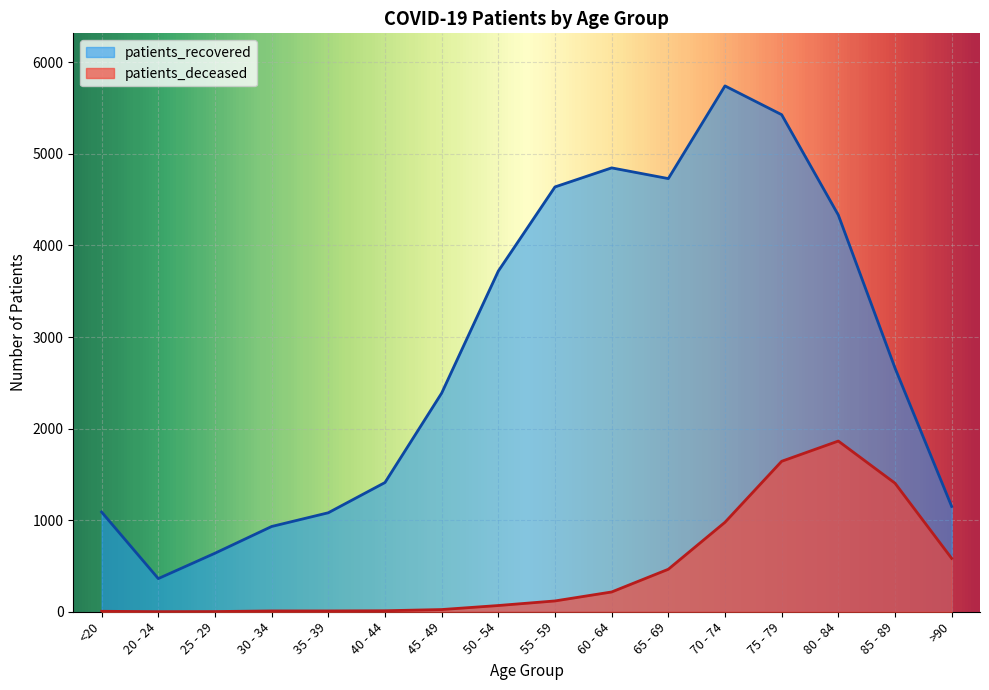

Rank the series by their maximum value, from lowest to highest.

patients_deceased, patients_recovered